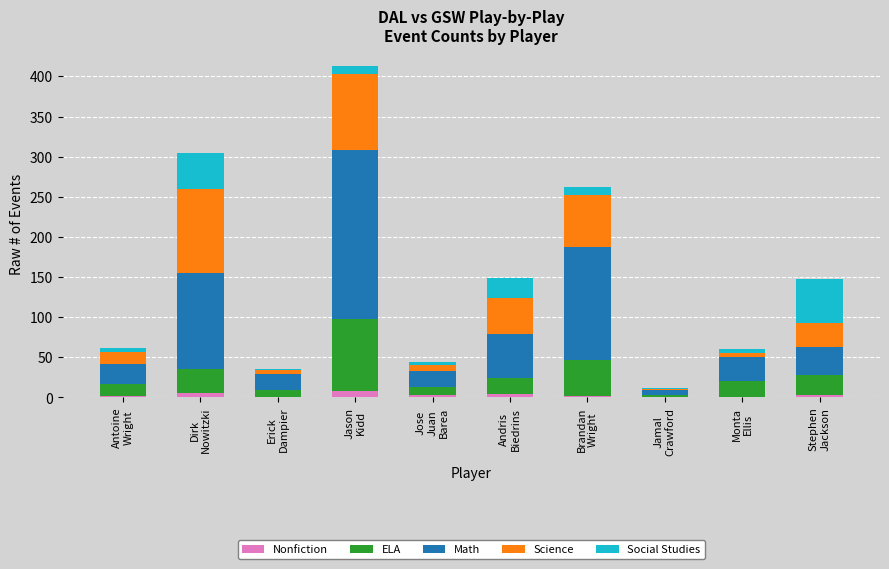

What is the sum of all Nonfiction values?

29